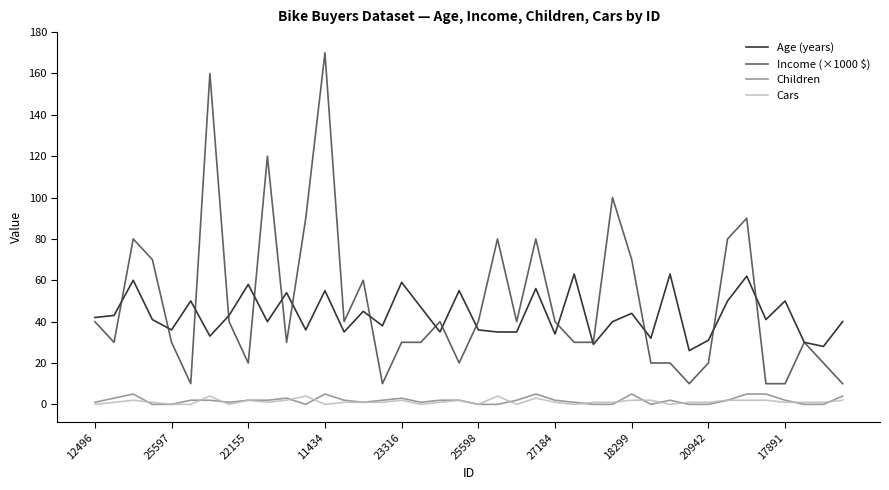

What is the greatest value displayed?

170